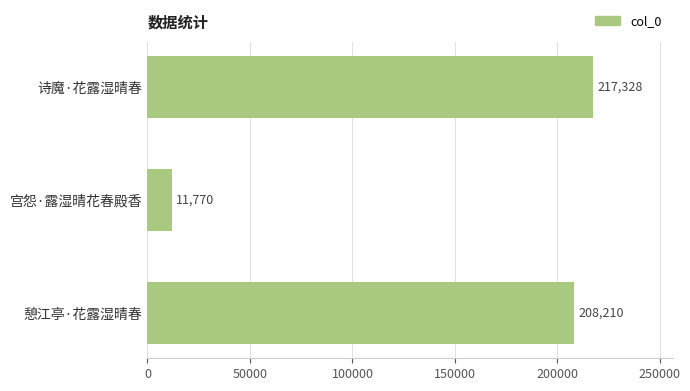

What position from the bottom is 诗魔·花露湿晴春?

3